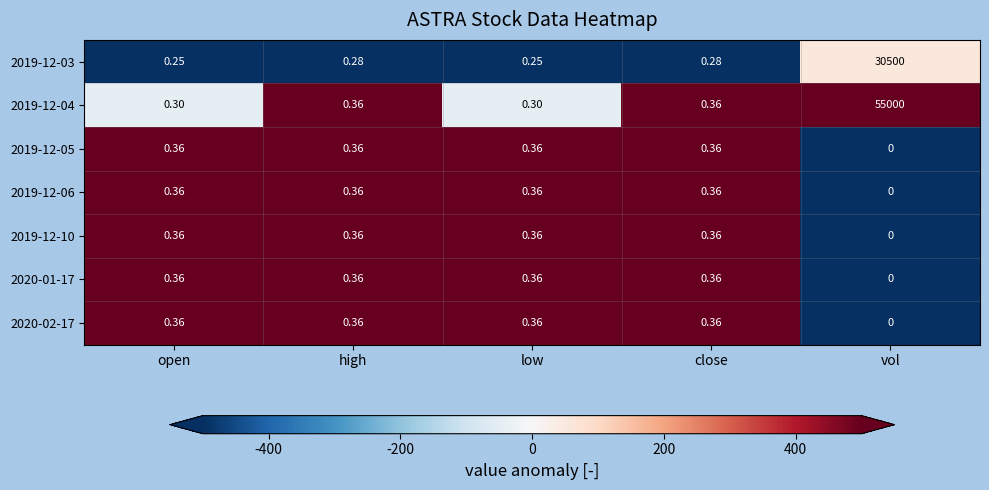

How many series are shown in this chart?

7